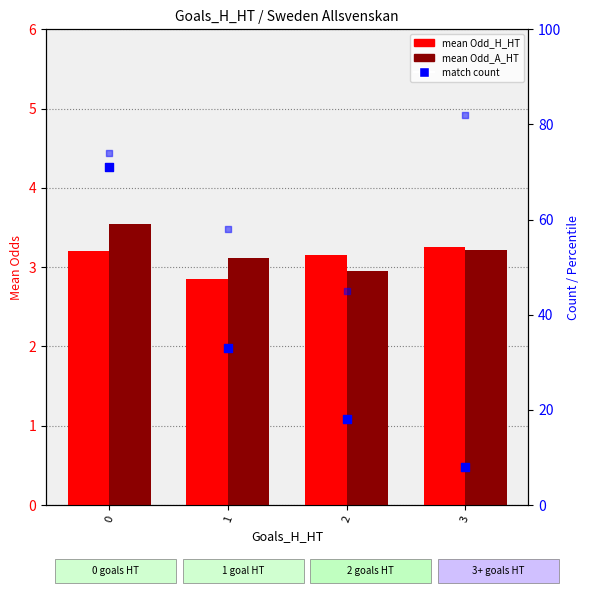

At how many categories does at least one series exceed 21?

4